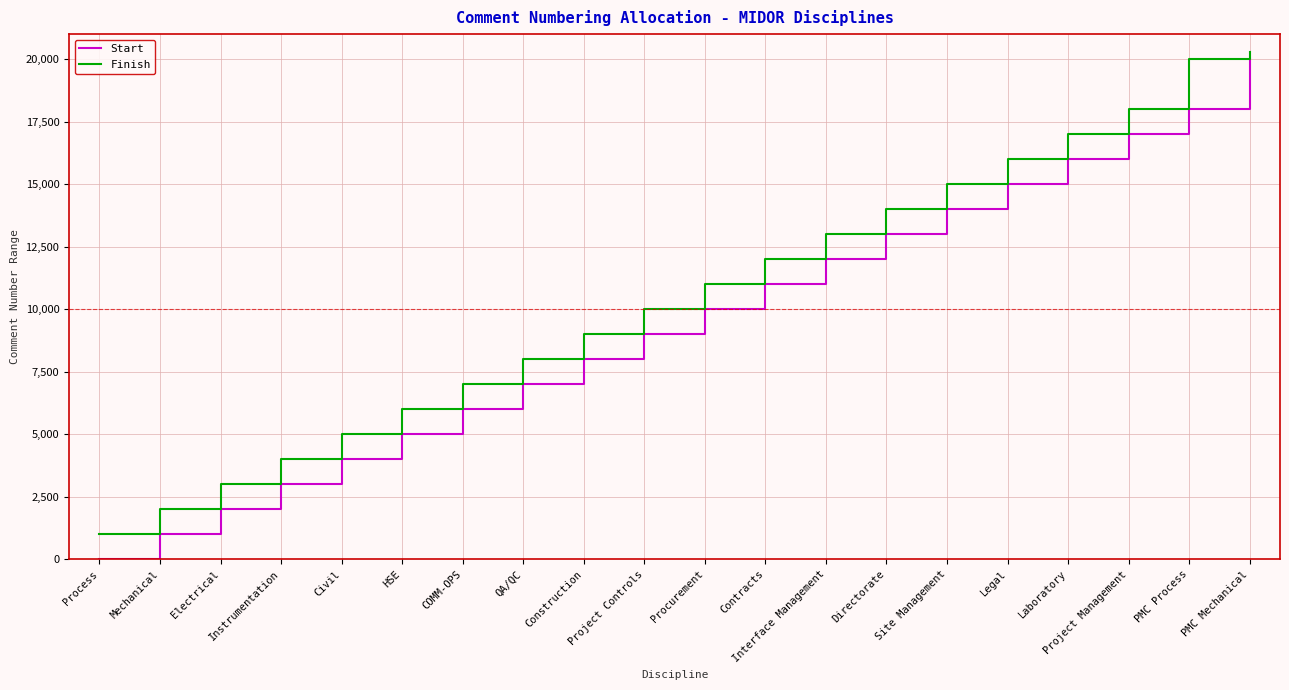

Rank the series at Site Management from lowest to highest value.

Start, Finish